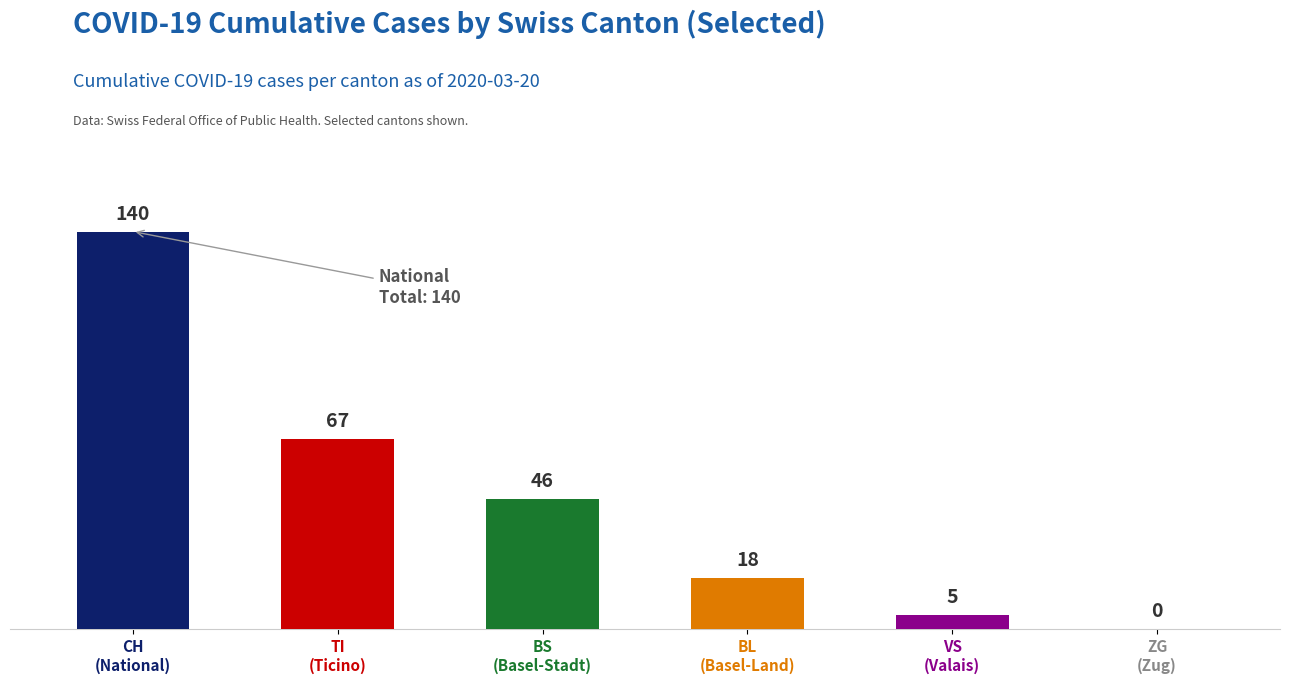

Rank the series by their maximum value, from lowest to highest.

ZG, VS, BL, BS, TI, CH